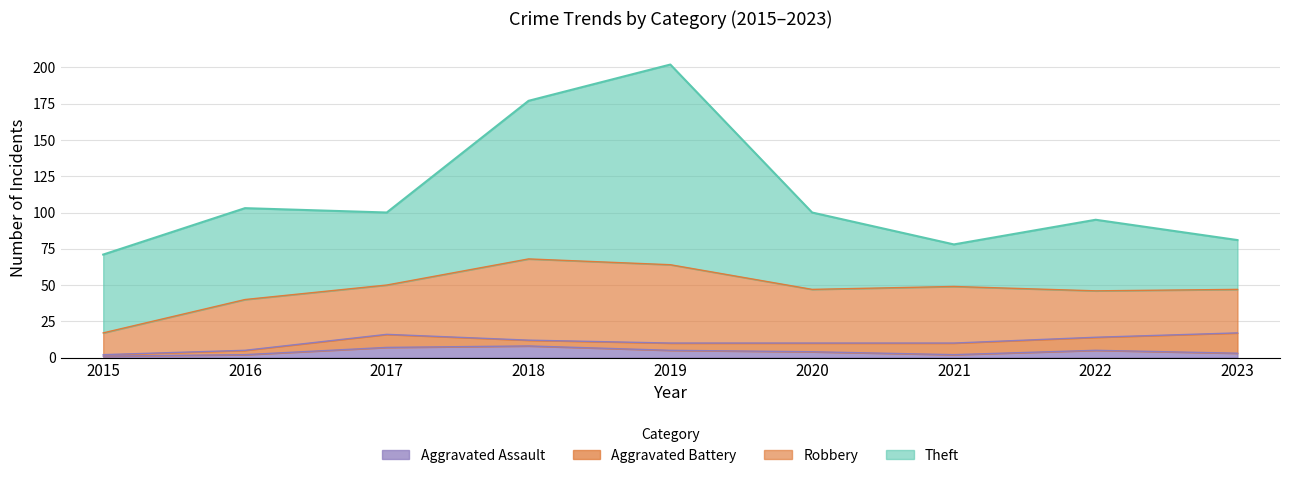

True or false: Theft has a value of 53 at 2020.

True